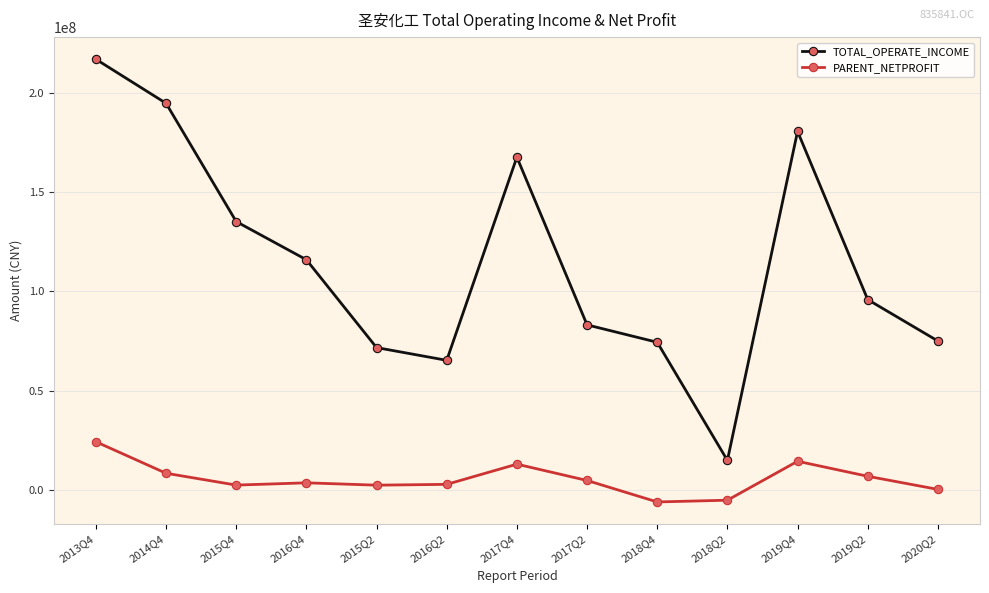

What is the value of the TOTAL_OPERATE_INCOME point at the 2nd from the left?

194890102.8